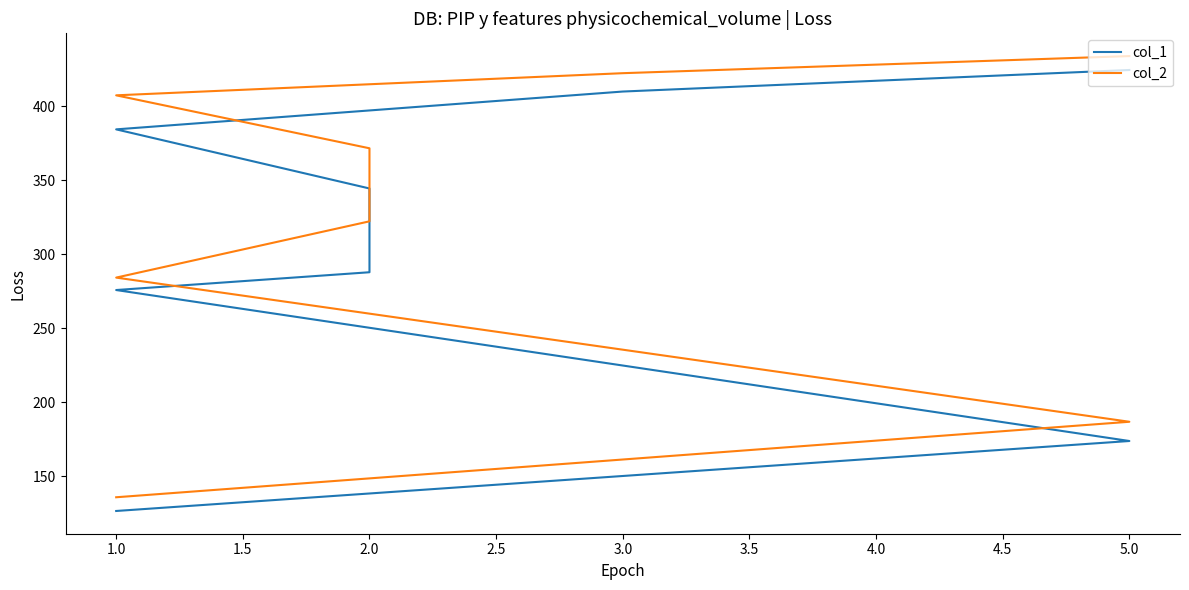

What are all the series names shown in the legend?

col_1, col_2